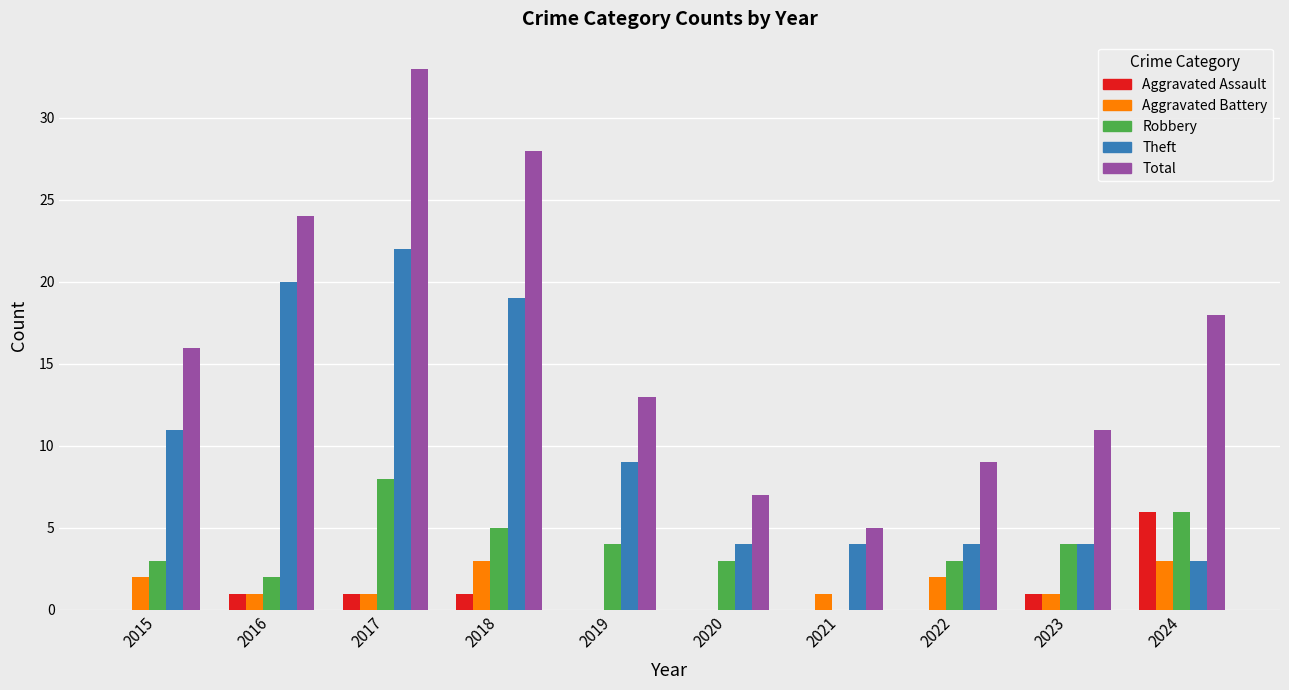

What is the sum of the Aggravated Assault values at 2017 and 2020?

1